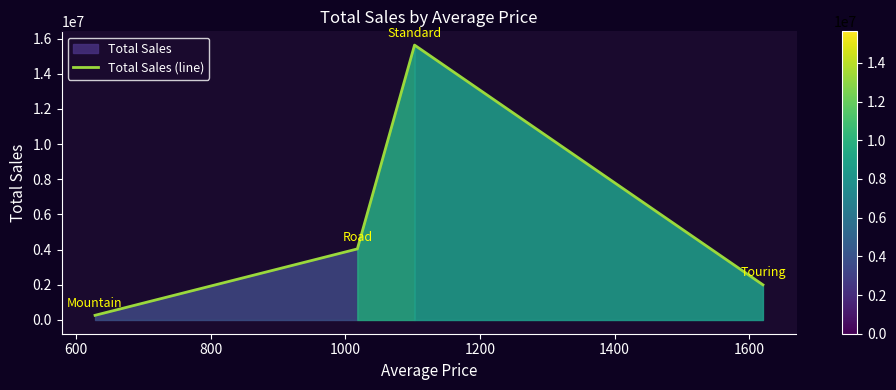

True or false: there are more than 2 points higher than both neighbors.

False